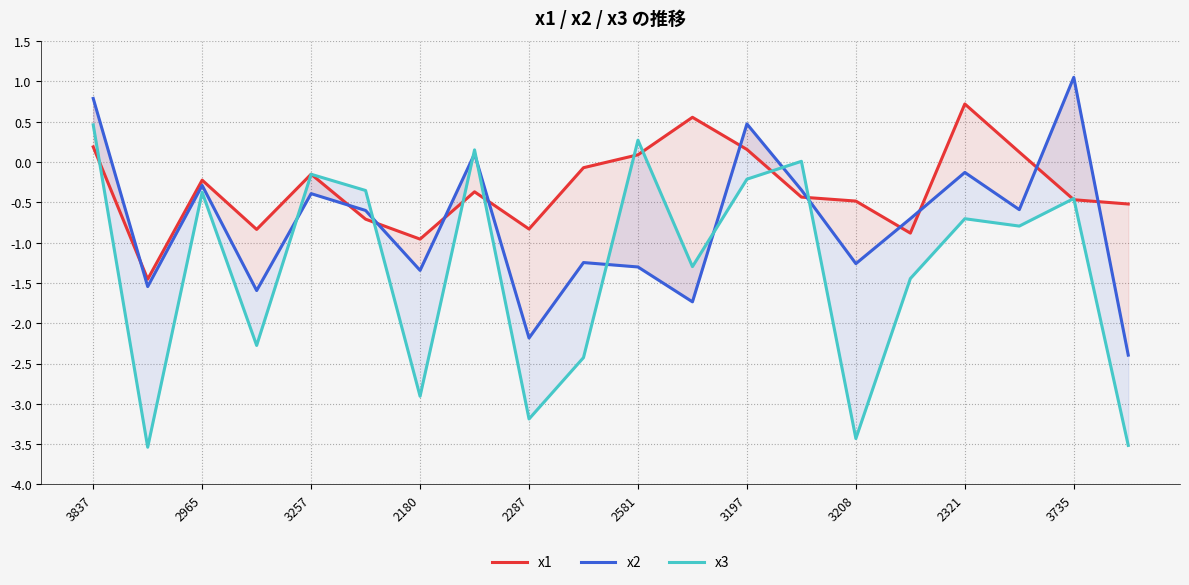

How many values in the x3 series exceed 0?

4